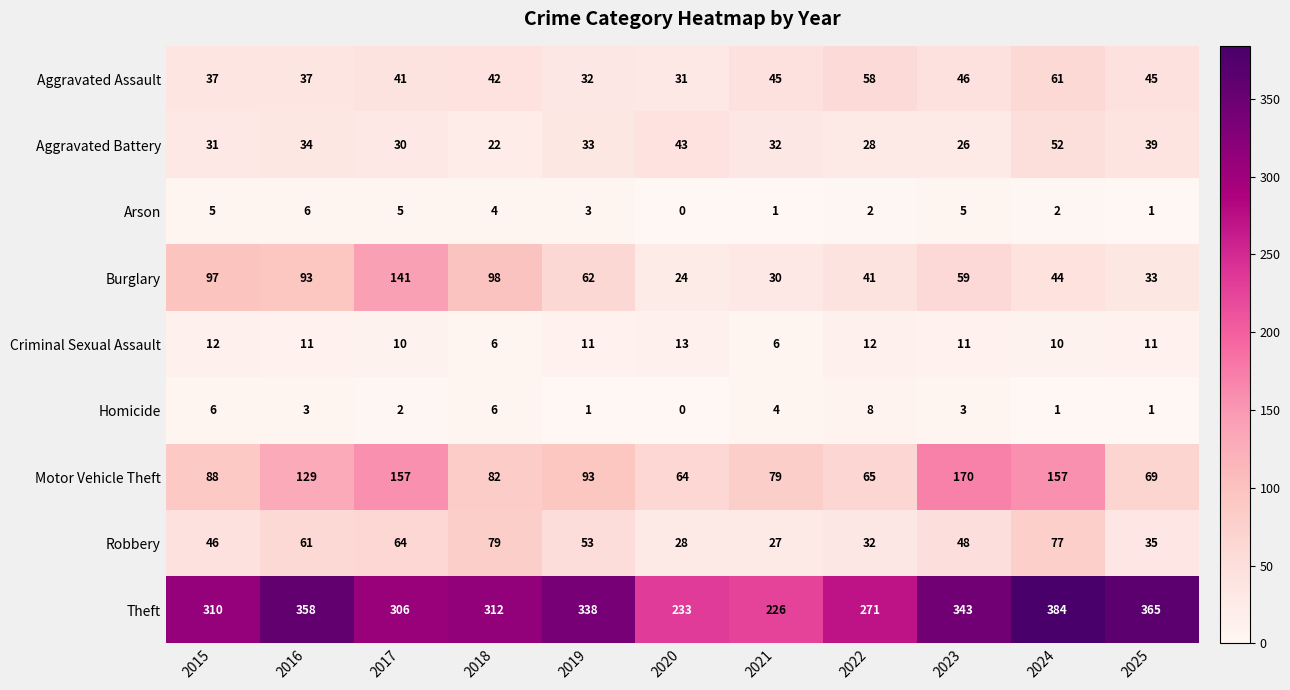

True or false: Aggravated Assault has a value of 46 at 2023.

True